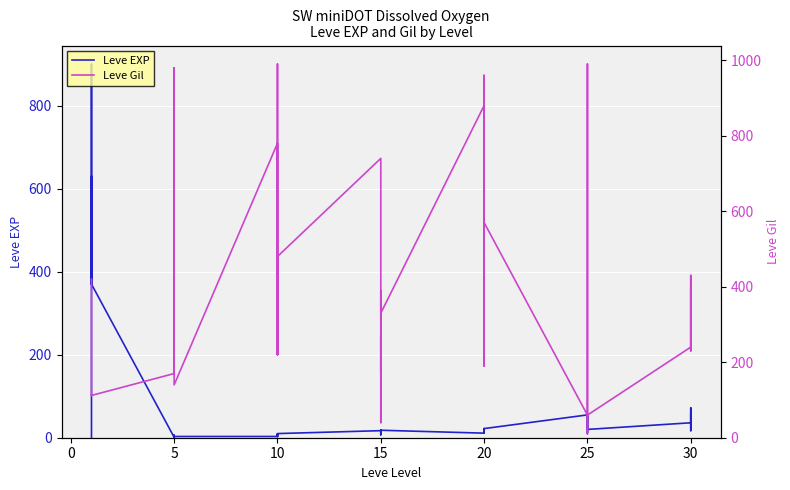

What is the sum of the Leve Gil values at 16 and 15?

333